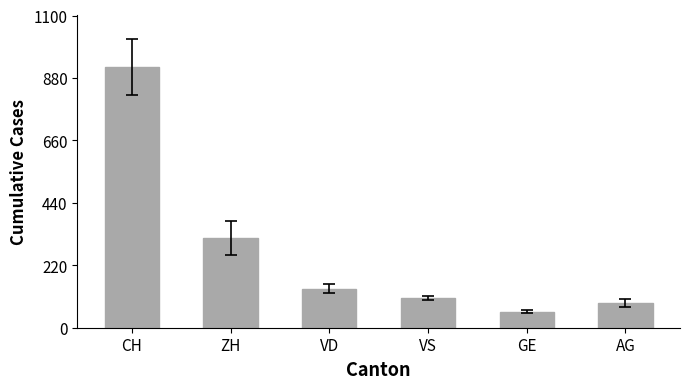

Is it true that the value at AG is 152?

False